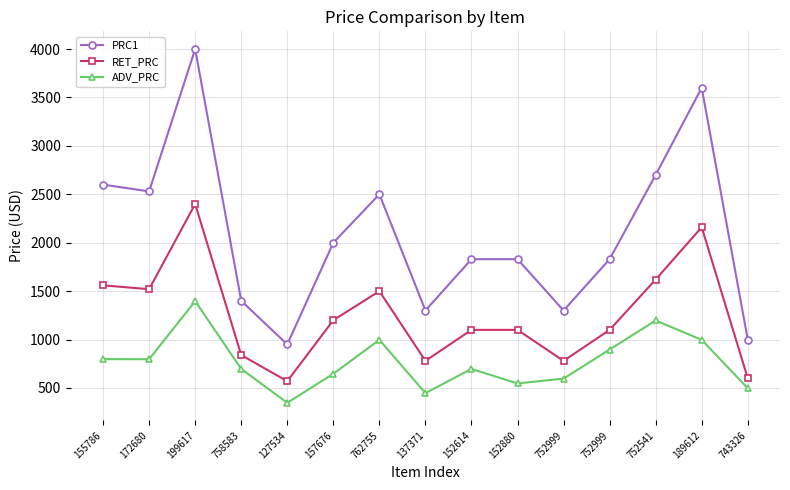

Reading left to right, transcribe all the data shown in this chart.

PRC1: 155786=2599.9	172680=2529.9	199617=3999.9	758583=1399.9	127534=949.9	157676=1999.9	762755=2499.9	137371=1299.9	152614=1829.9	152880=1829.9	752999=1299.9	752999=1829.9	752541=2699.9	189612=3599.9	743326=999.9
RET_PRC: 155786=1560.0	172680=1520.0	199617=2400.0	758583=840.0	127534=570.0	157676=1200.0	762755=1500.0	137371=780.0	152614=1100.0	152880=1100.0	752999=780.0	752999=1100.0	752541=1620.0	189612=2160.0	743326=600.0
ADV_PRC: 155786=798.0	172680=797.0	199617=1397.0	758583=697.0	127534=347.0	157676=647.0	762755=997.0	137371=447.0	152614=697.0	152880=547.0	752999=597.0	752999=897.0	752541=1197.0	189612=997.0	743326=497.0